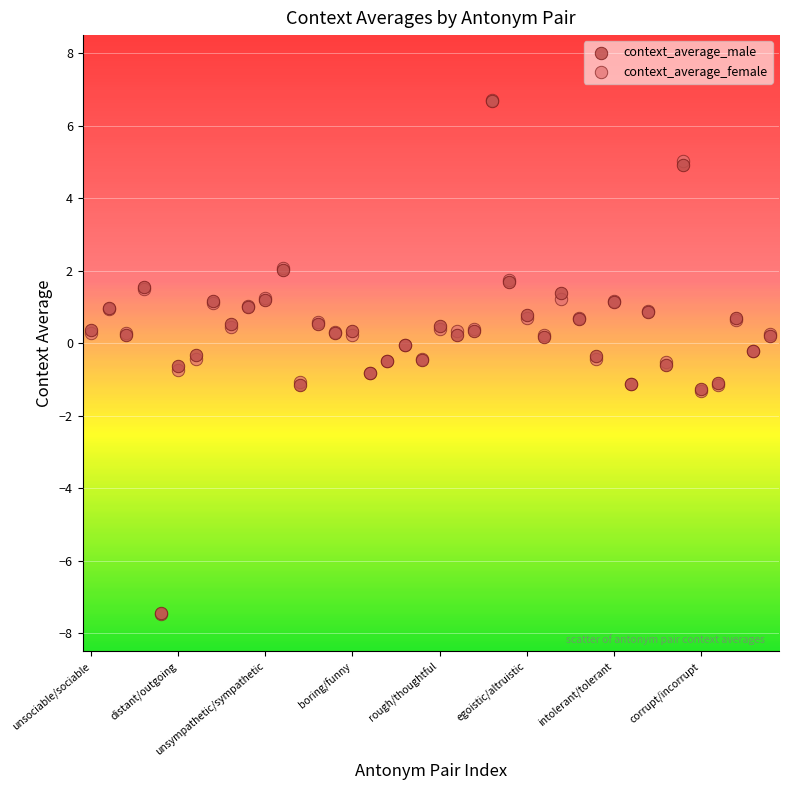

What are all the series names shown in the legend?

context_average_male, context_average_female